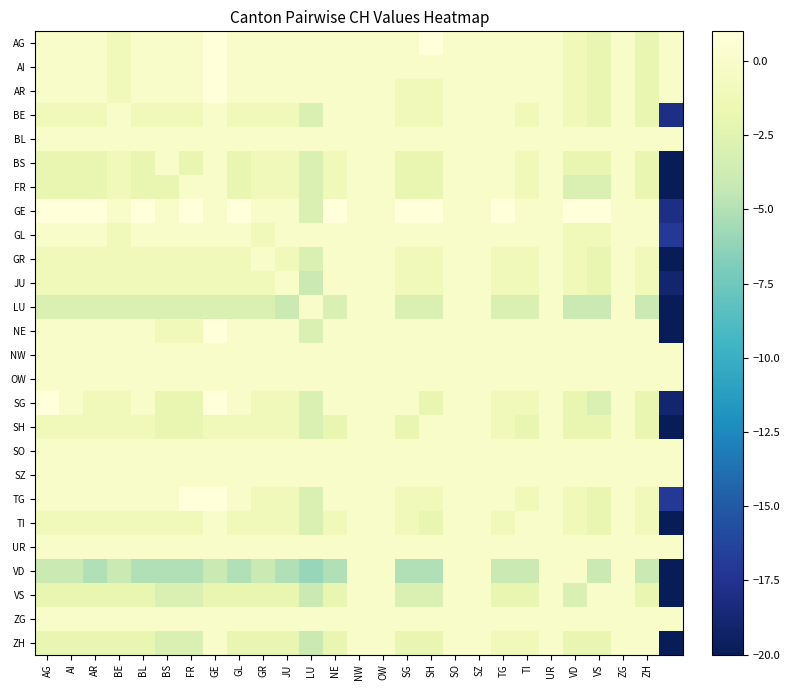

List the series in order of their peak value, highest first.

AG, AI, AR, GE, NE, SG, TG, BE, BL, BS, FR, GL, GR, JU, LU, NW, OW, SH, SO, SZ, TI, UR, VD, VS, ZG, ZH